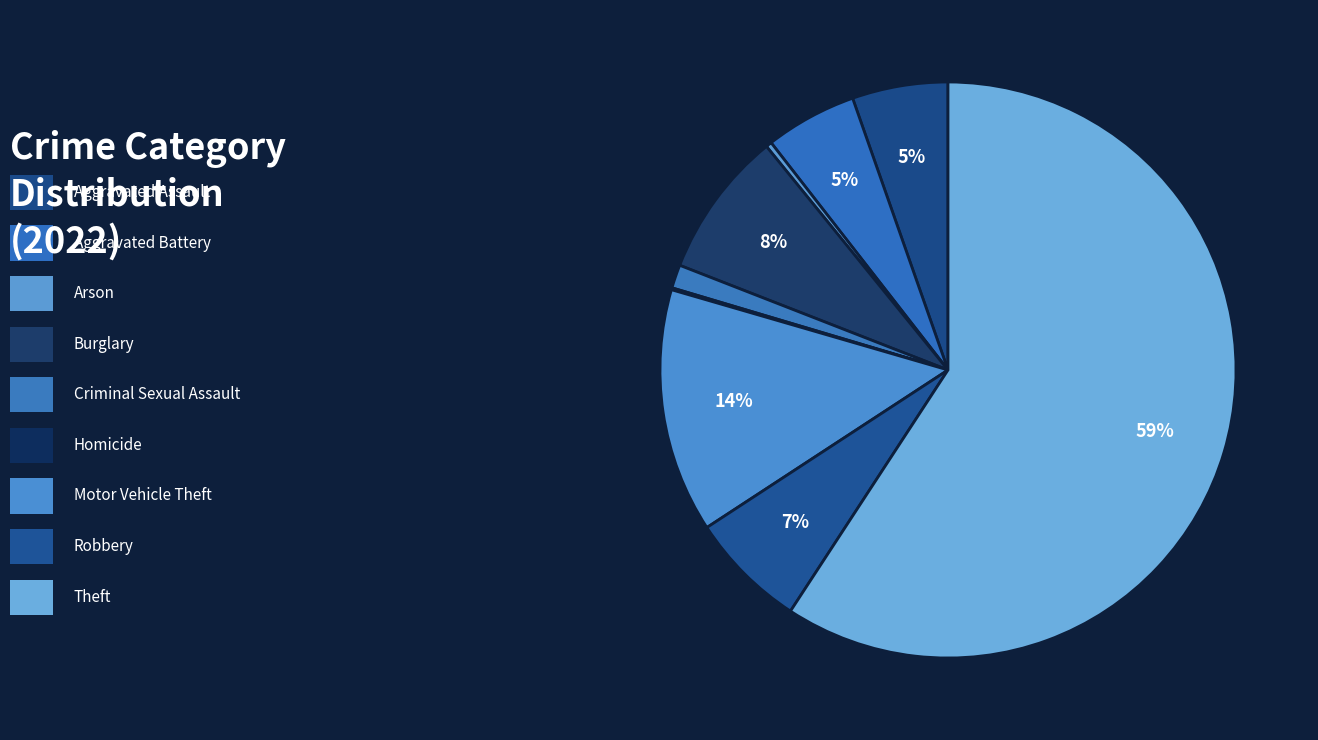

To the nearest percent, what is the average slice percentage?

11%